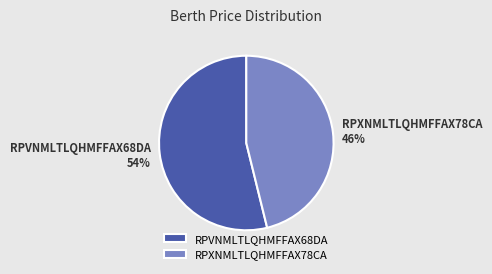

Is it true that RPXNMLTLQHMFFAX78CA is 40% of the pie?

False